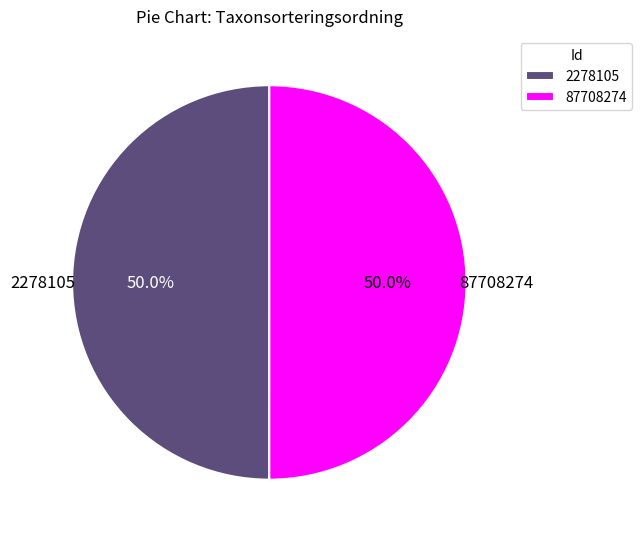

True or false: 87708274 accounts for 50% of the total.

True